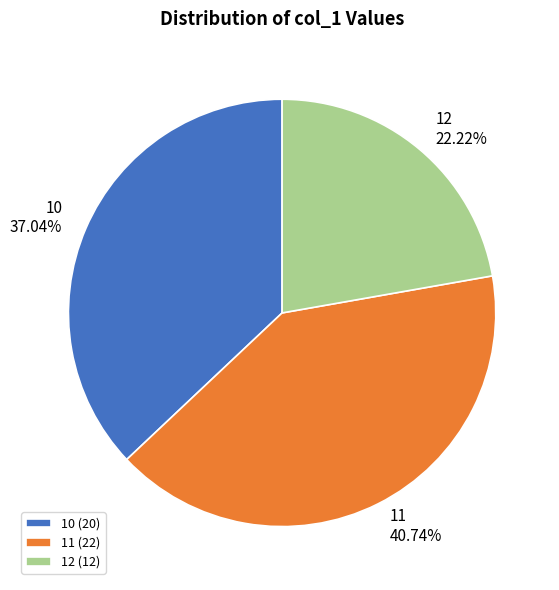

Is there any slice that represents more than half of the pie?

No